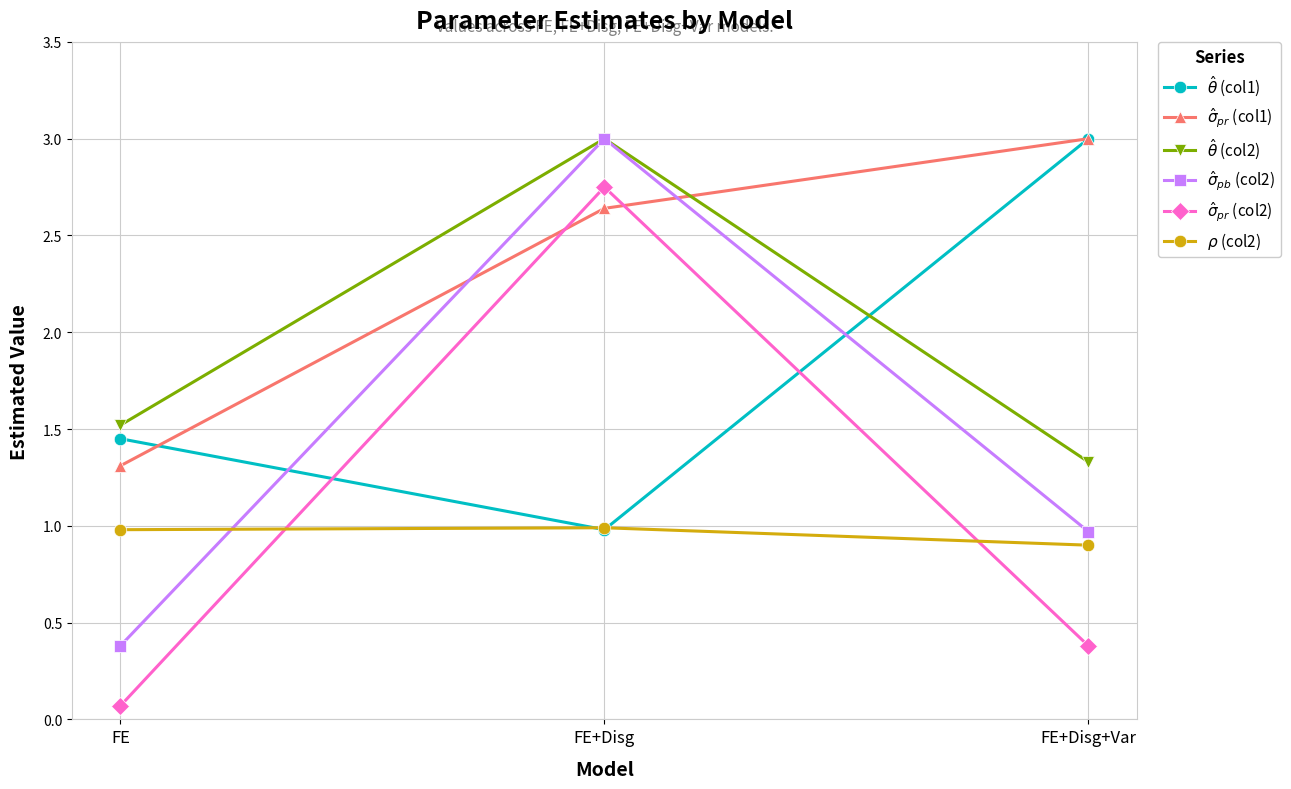

How many lines are shown in the chart?

6